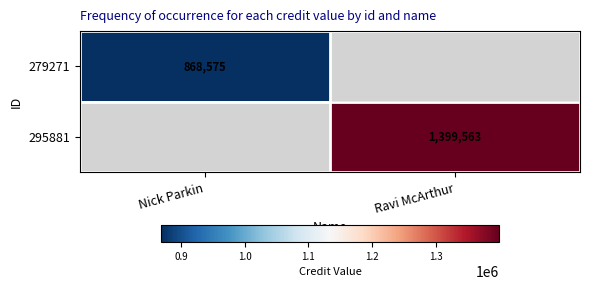

Is it true that 279271 equals 868575 at Nick Parkin?

True